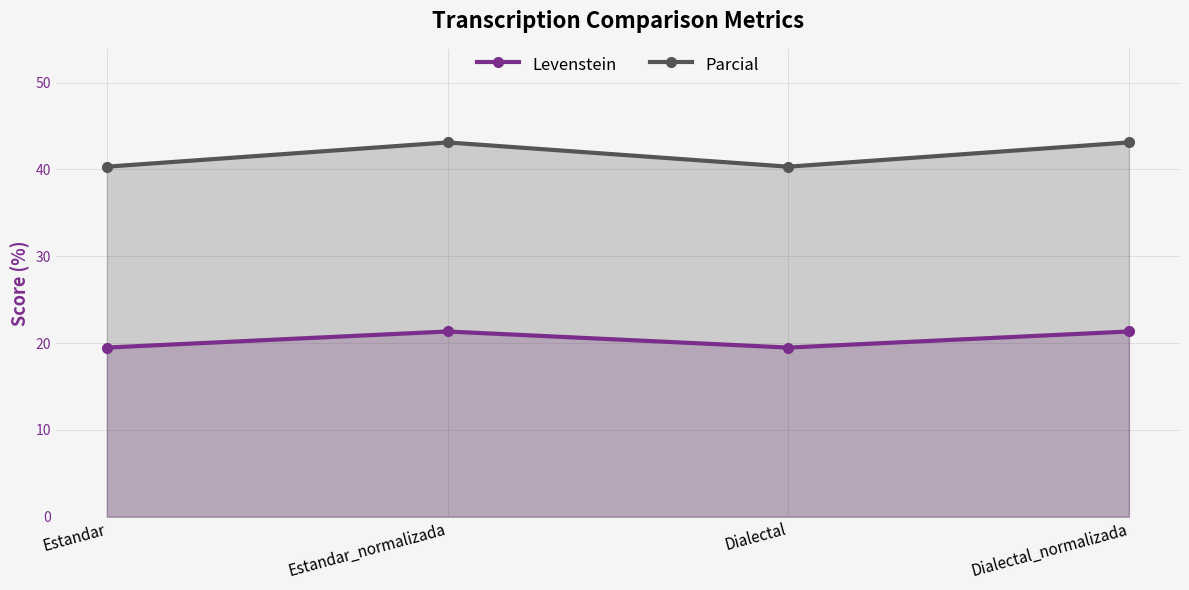

True or false: Parcial has more than 0 interior local peaks.

True